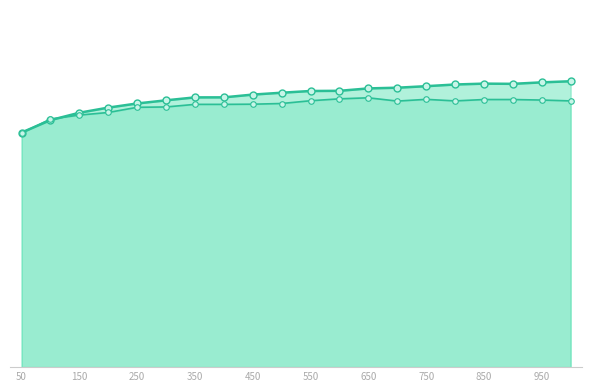

True or false: test acc has a value of 1.3 at 13.

False